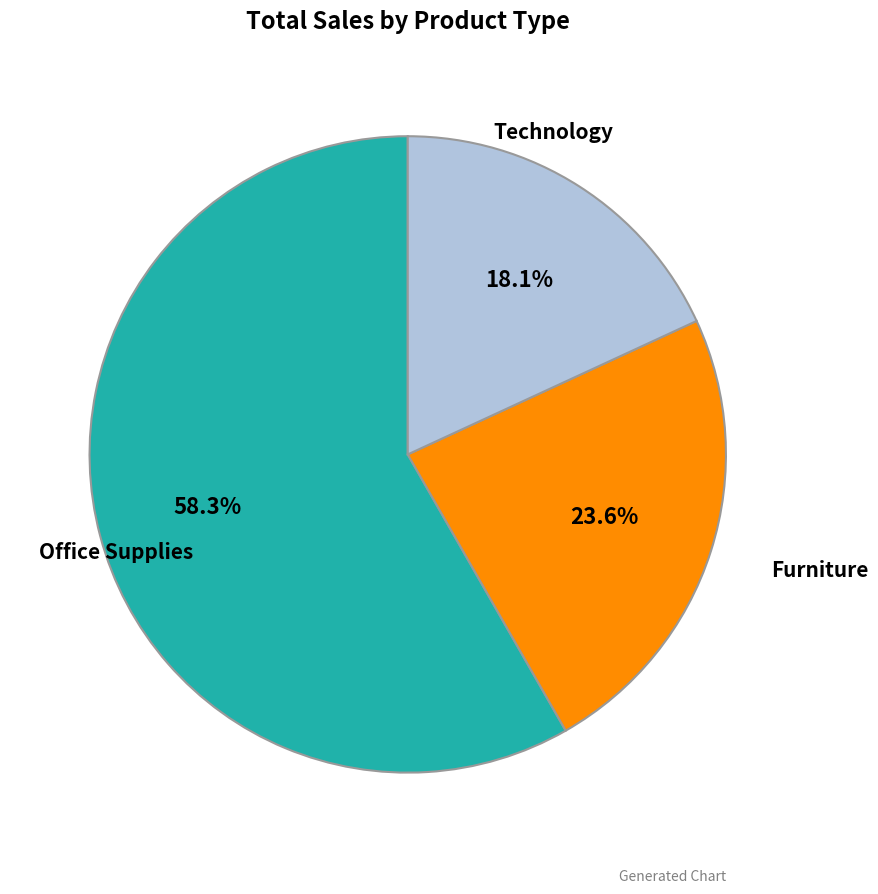

How many slices are in this pie chart?

3